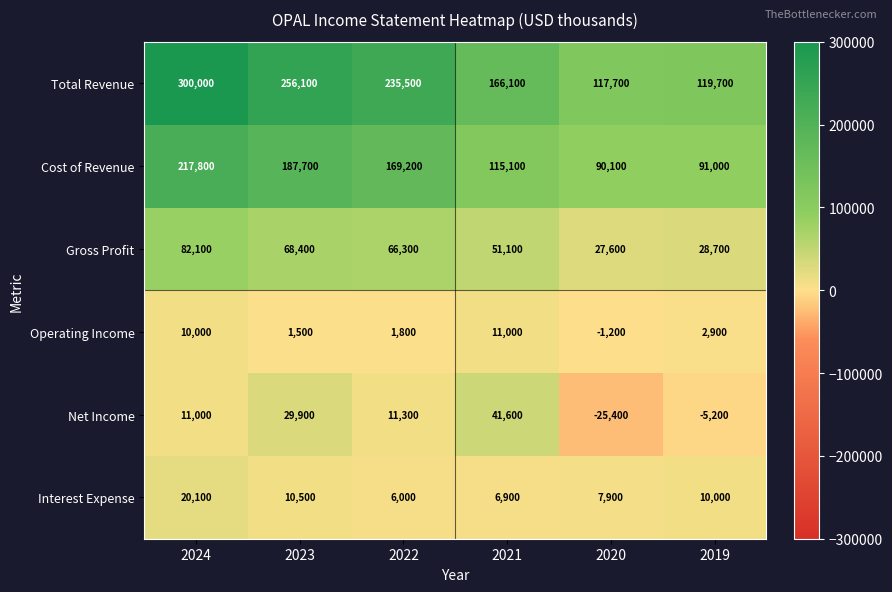

Rank the series by their maximum value, from highest to lowest.

Total Revenue, Cost of Revenue, Gross Profit, Net Income, Interest Expense, Operating Income